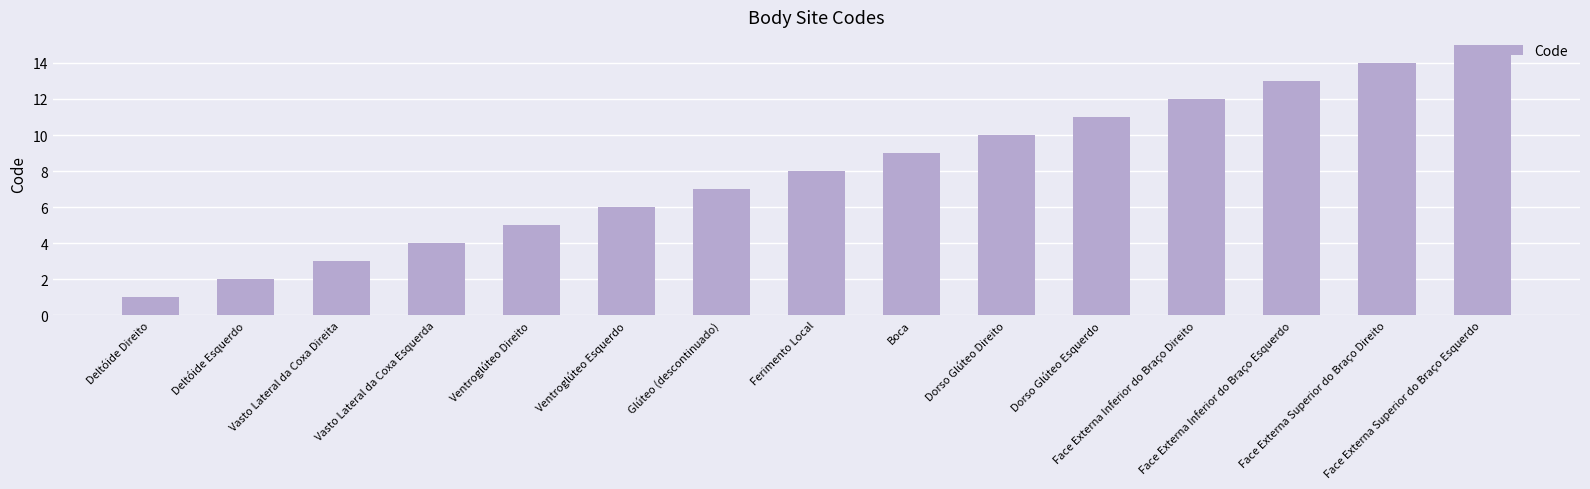

How many bars are there in total?

15